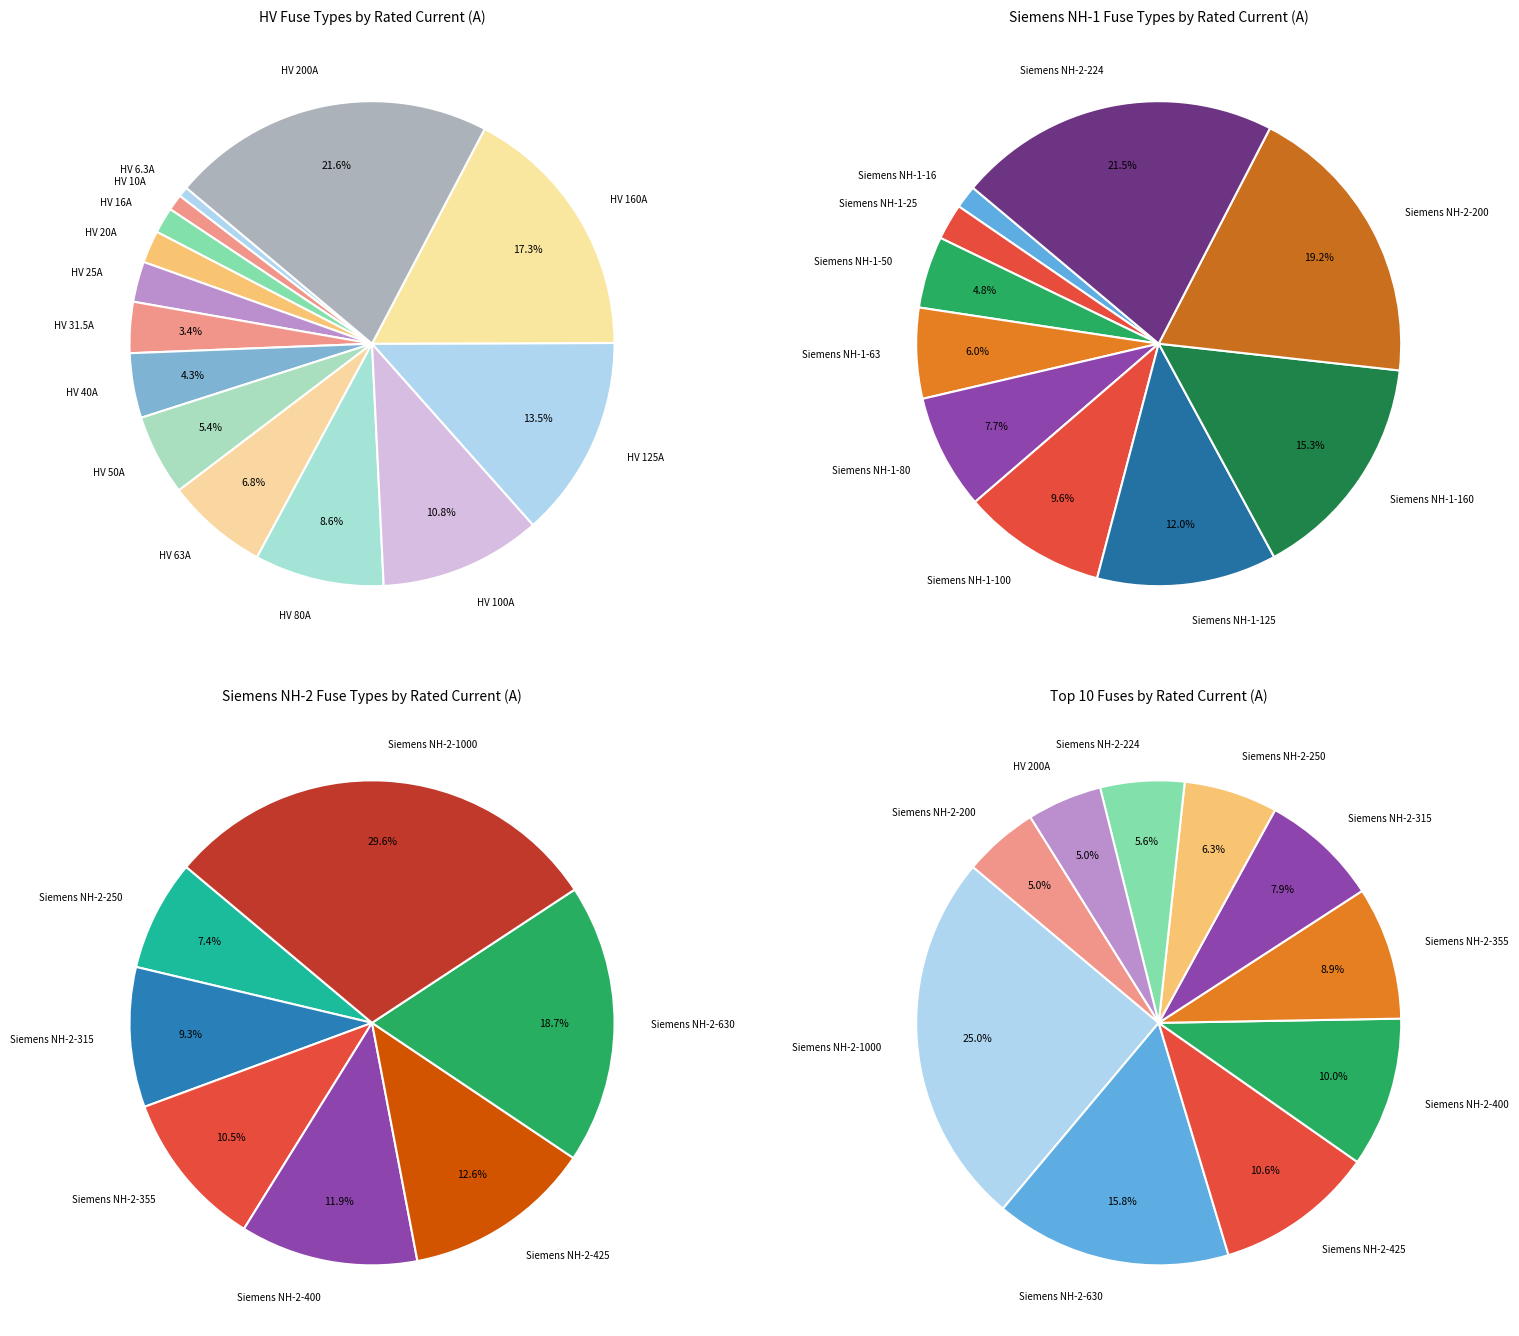

How much of the chart is everything except HV 100A?

89.2%